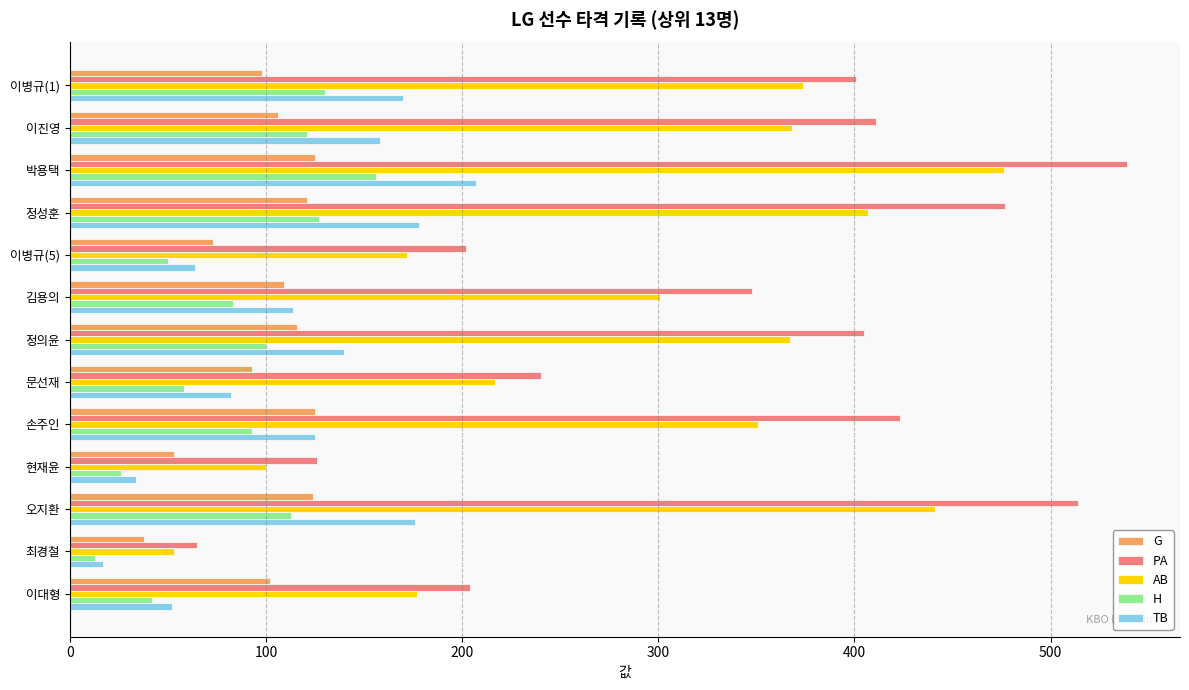

Count the number of data series in this chart.

5